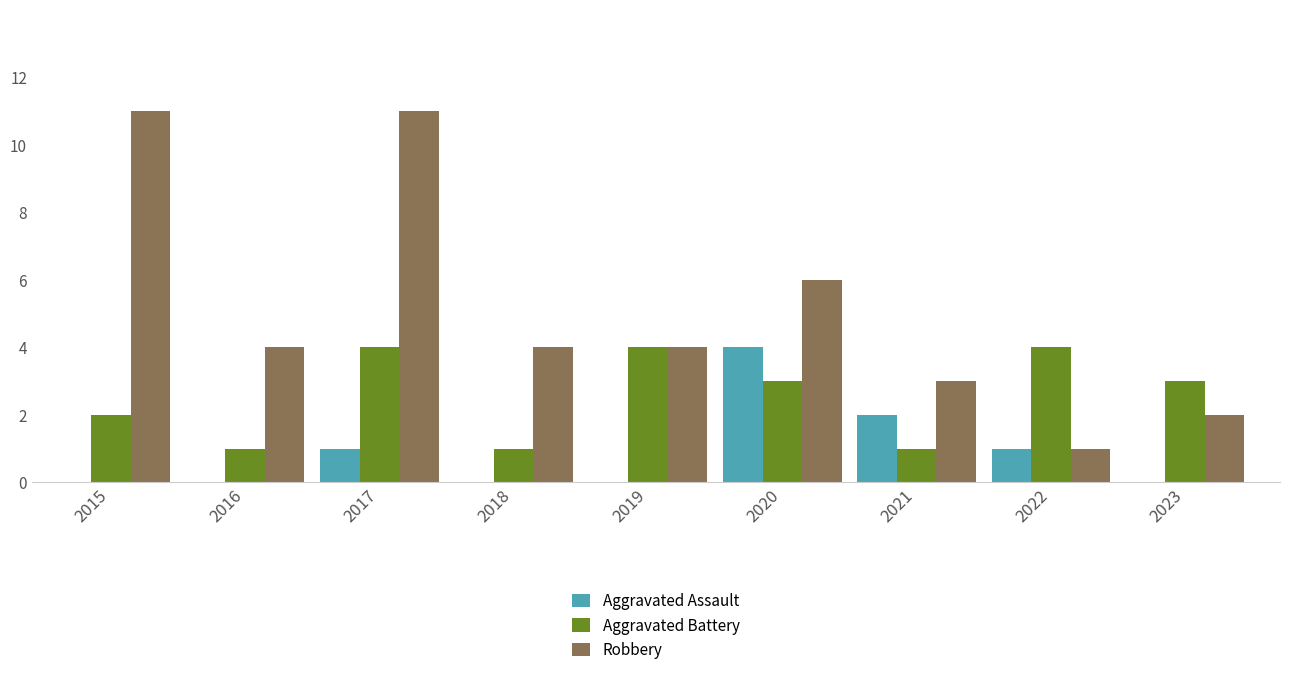

What is the highest value of the Robbery series?

11